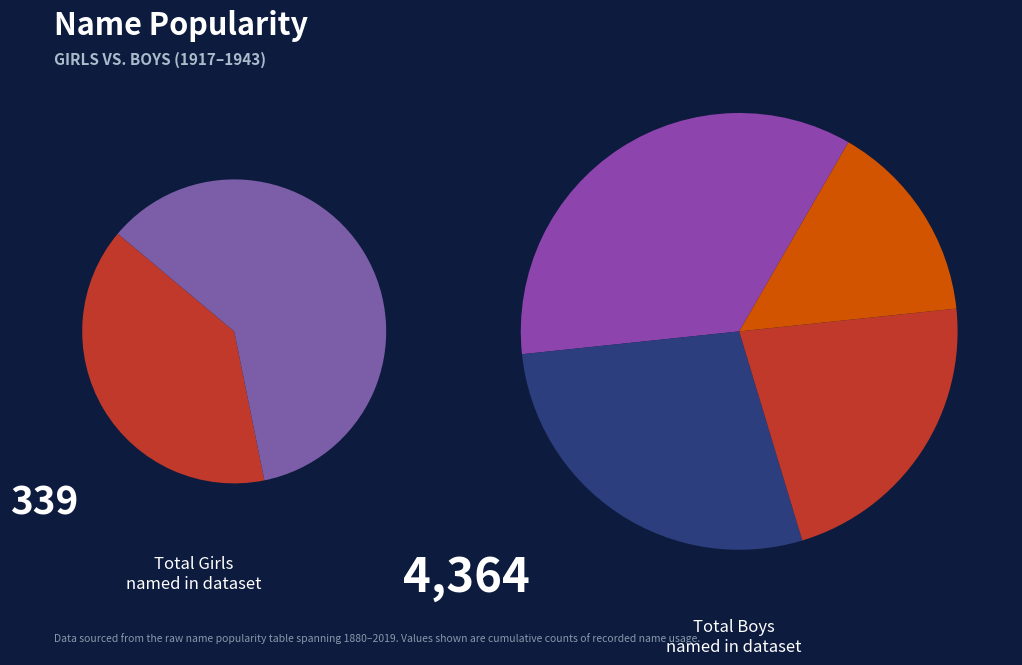

True or false: 1919 accounts for 11% of the total.

False